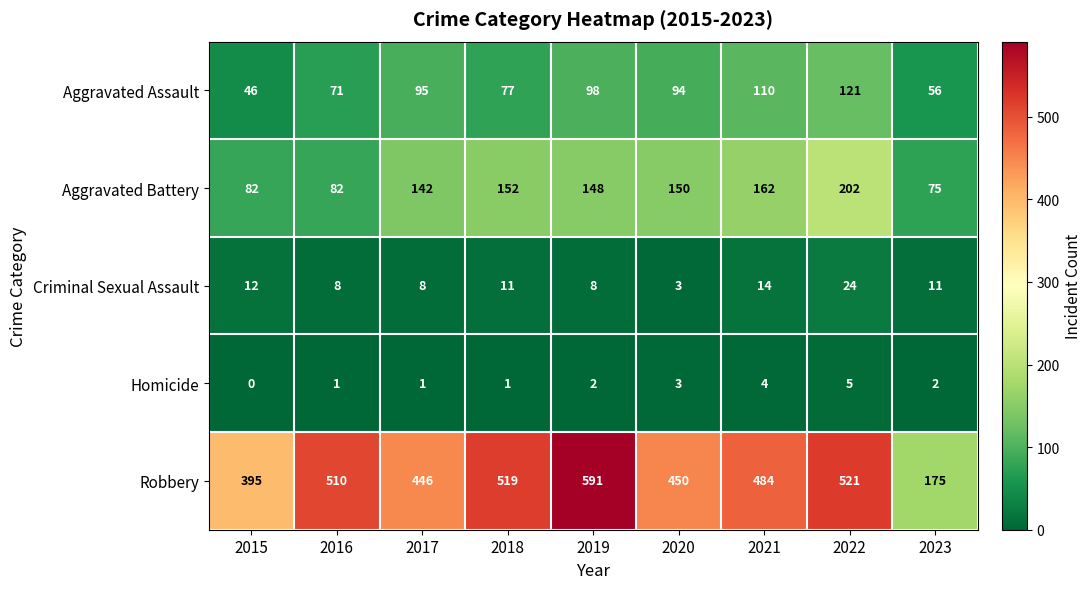

What is the difference between the maximum and minimum values in the Robbery series?

416